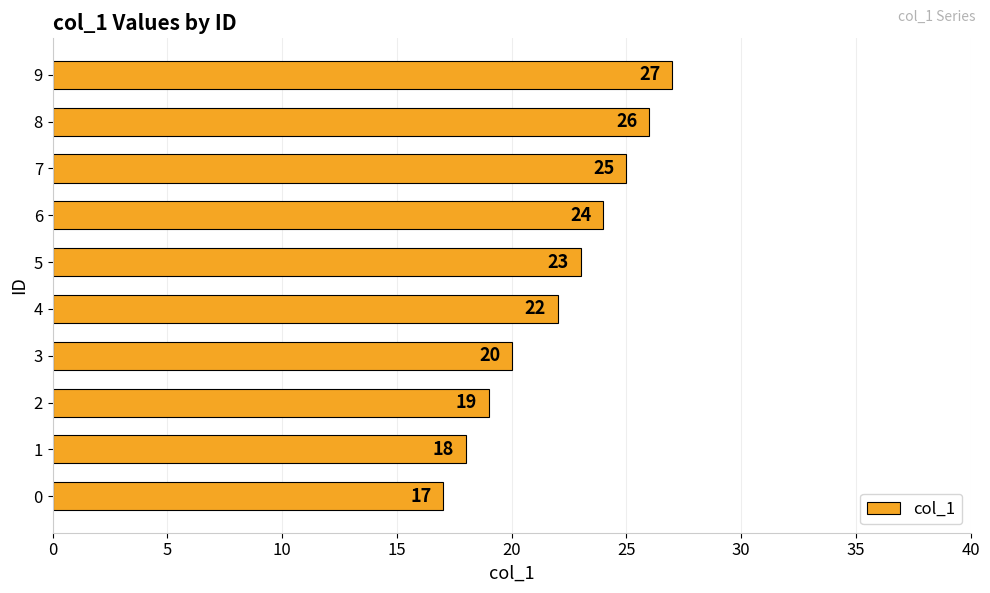

Reading bottom to top, list all the values displayed in this chart.

0=17	1=18	2=19	3=20	4=22	5=23	6=24	7=25	8=26	9=27